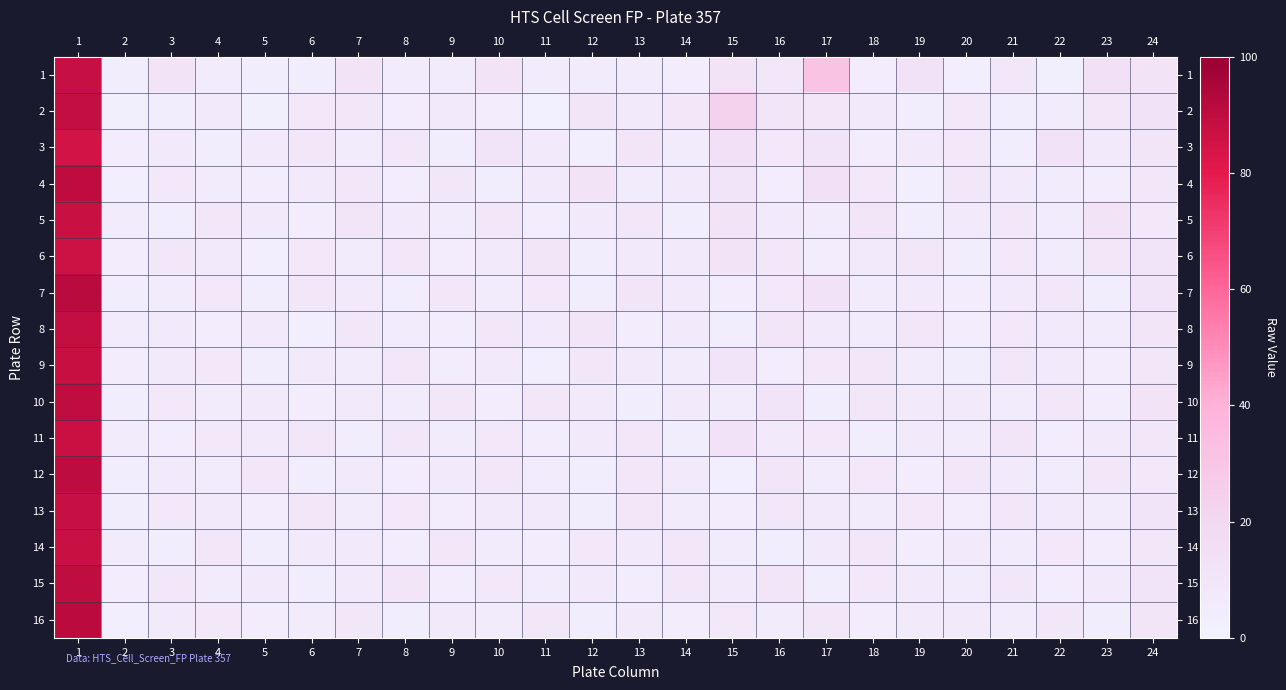

What is the total value across all series at 16?

126.0